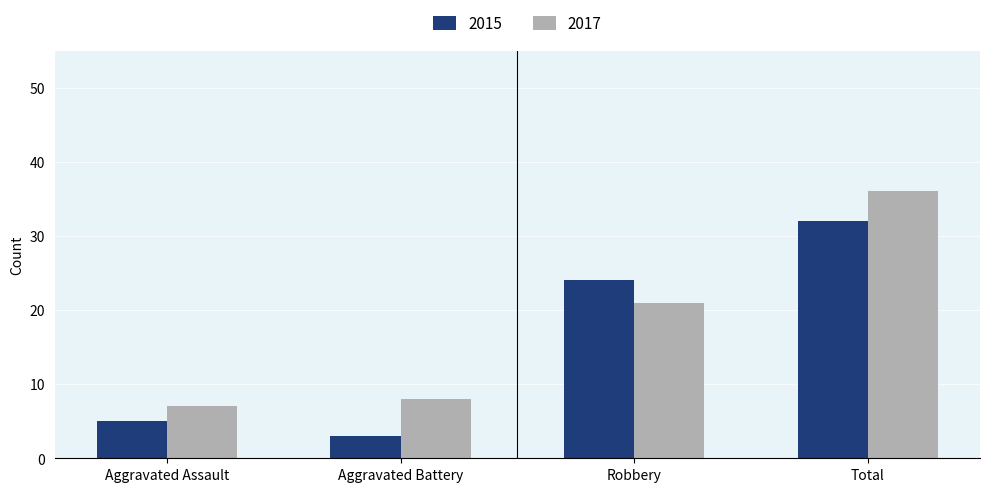

Is the value of 2017 at Robbery greater than the value of 2015 at Aggravated Assault?

Yes